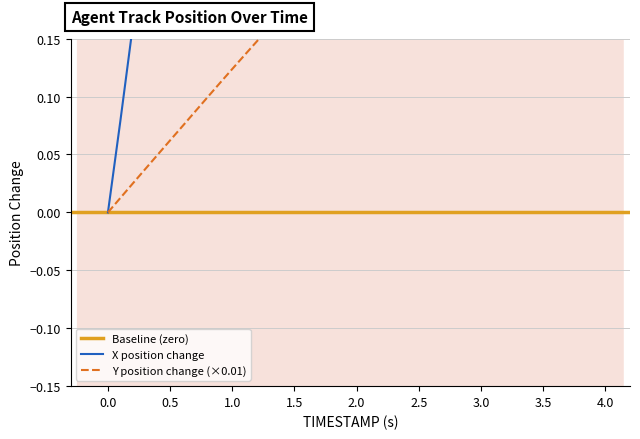

What is the label of the 32nd point from the right?

4.0